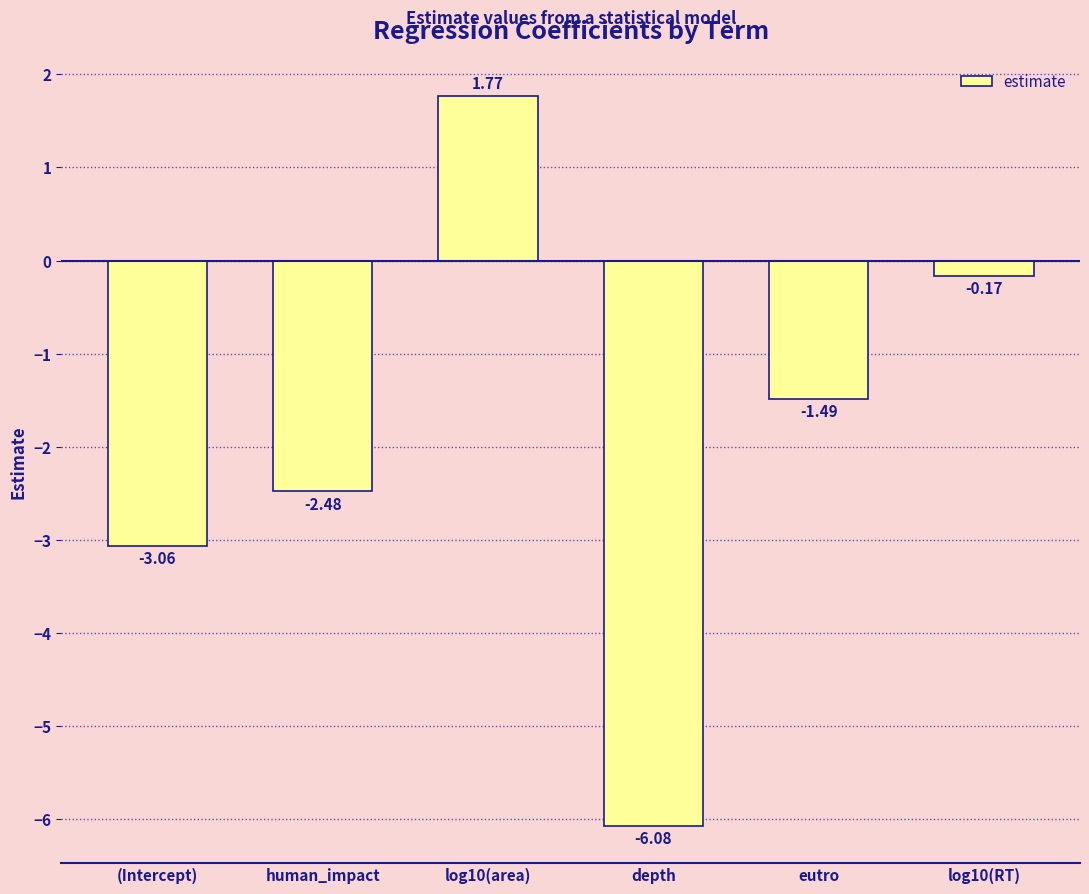

List the labels in order of value, largest first.

log10(area), log10(RT), eutro, human_impact, (Intercept), depth